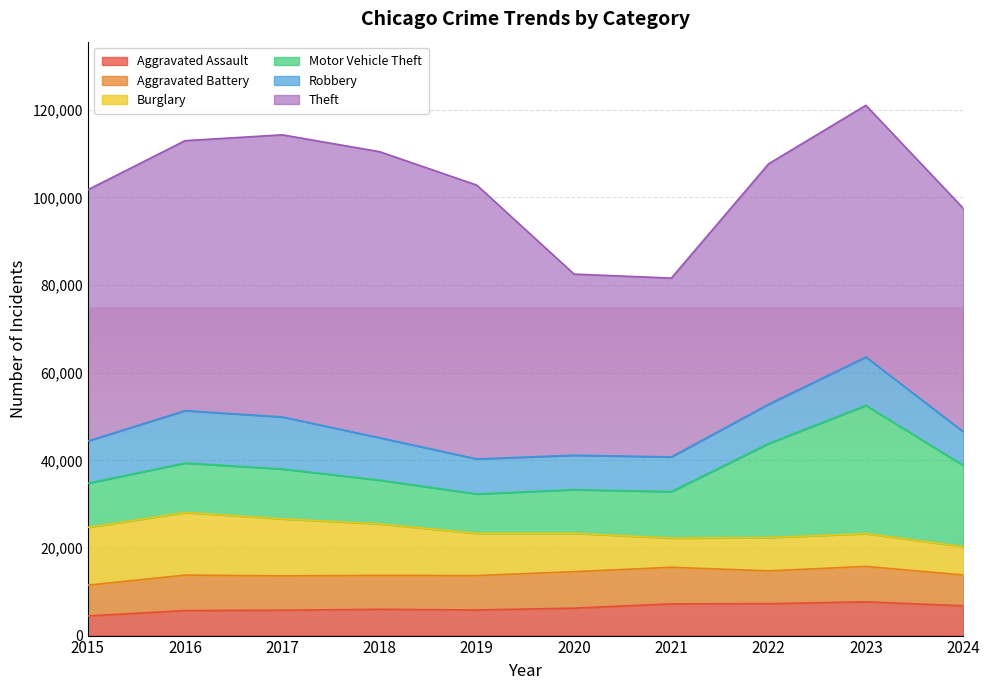

True or false: Motor Vehicle Theft has a value of 11285 at 2016.

True